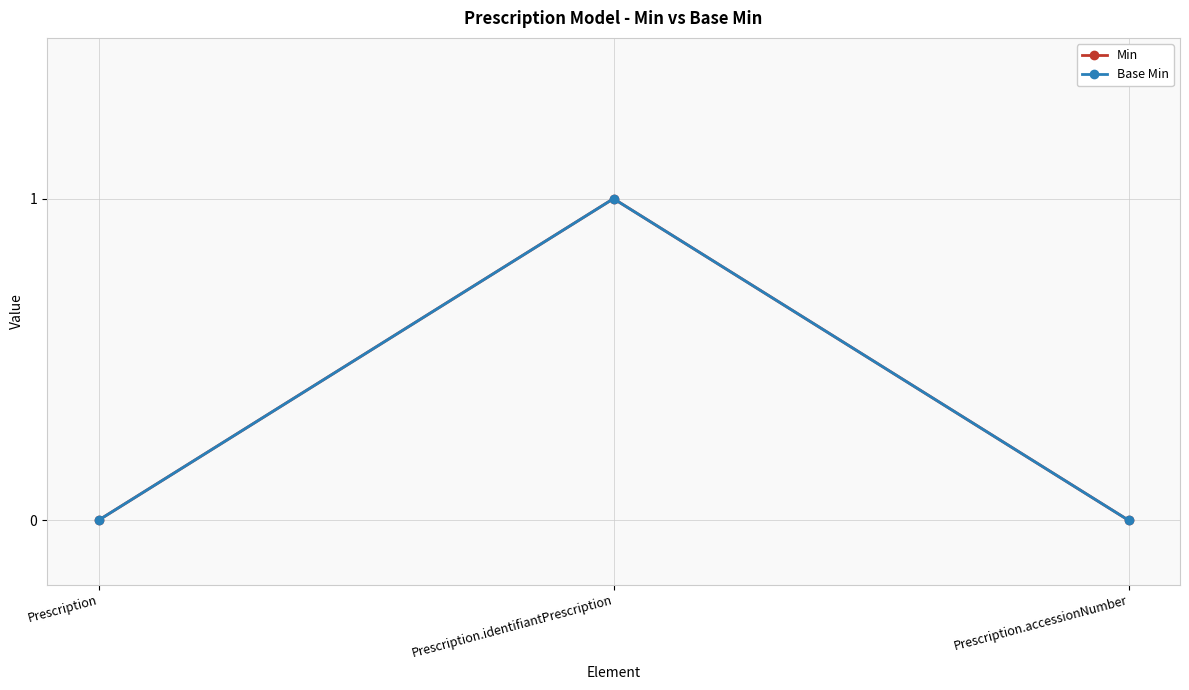

Is this an area chart (filled region under the line)?

No